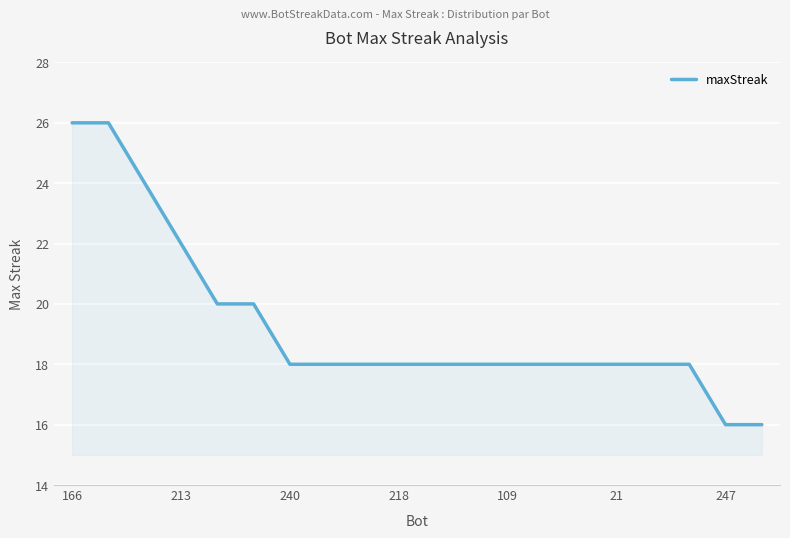

What is the maximum value shown in the chart?

26